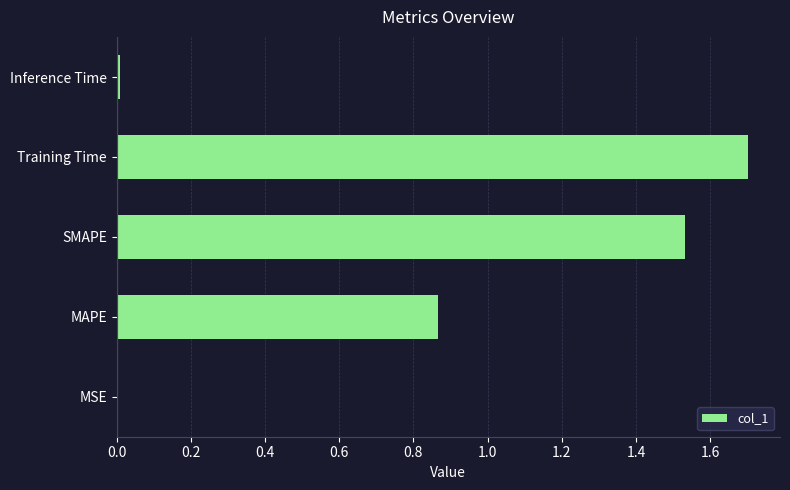

What is the change in value from MAPE to SMAPE?

+0.7